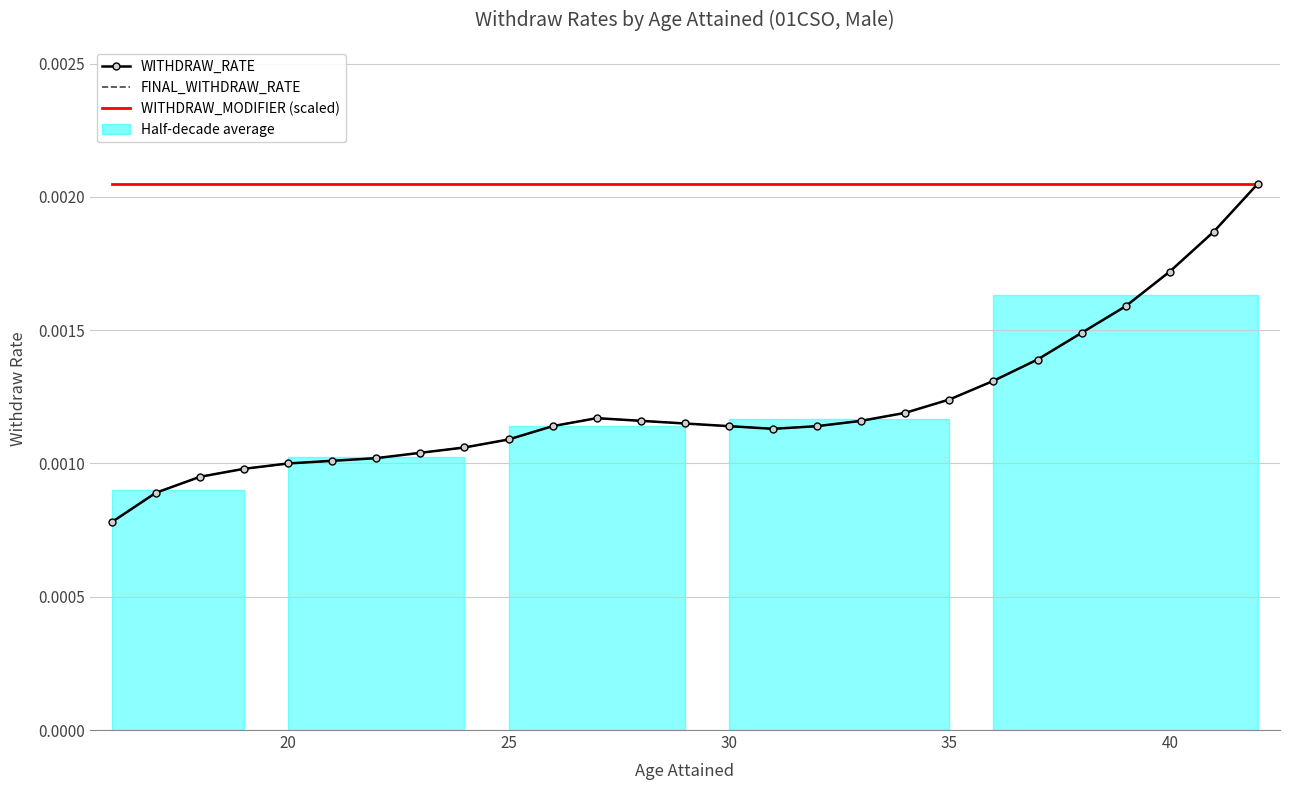

Which has a higher value, 25 or 19?

25